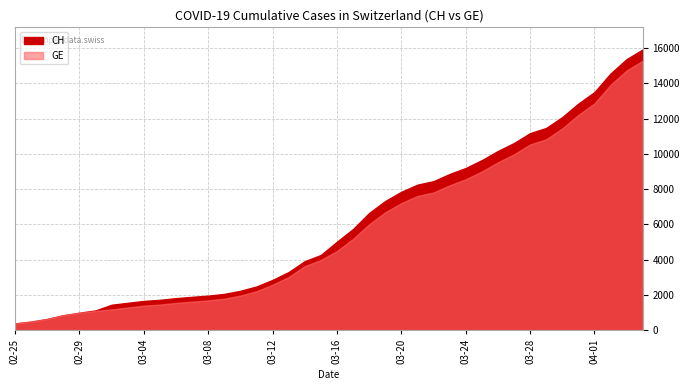

True or false: CH and GE cross at least once.

False